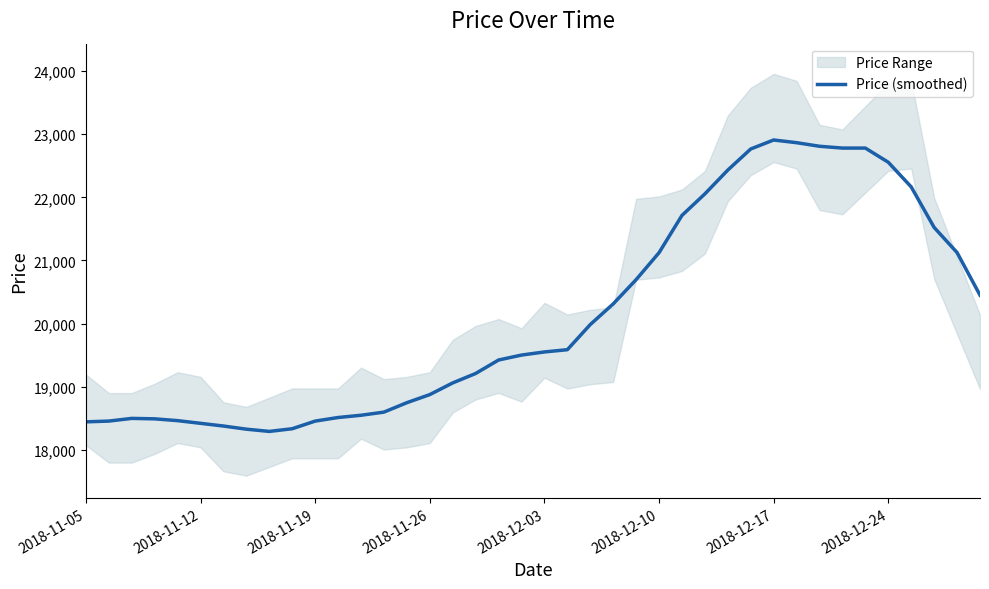

What is the sum of all values?

805217.4